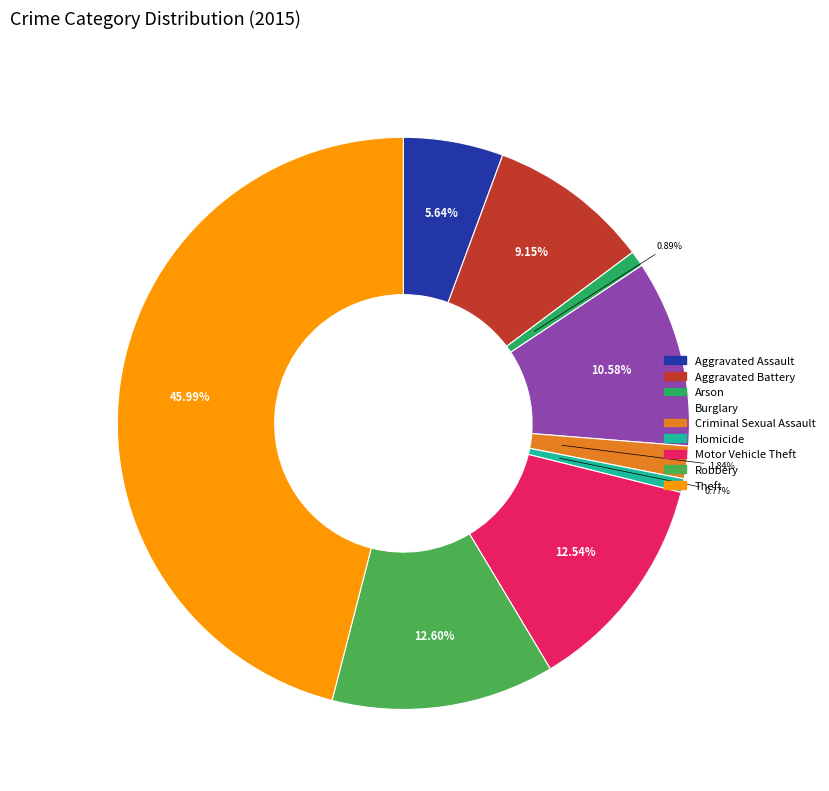

What is the largest slice in the pie chart?

Theft